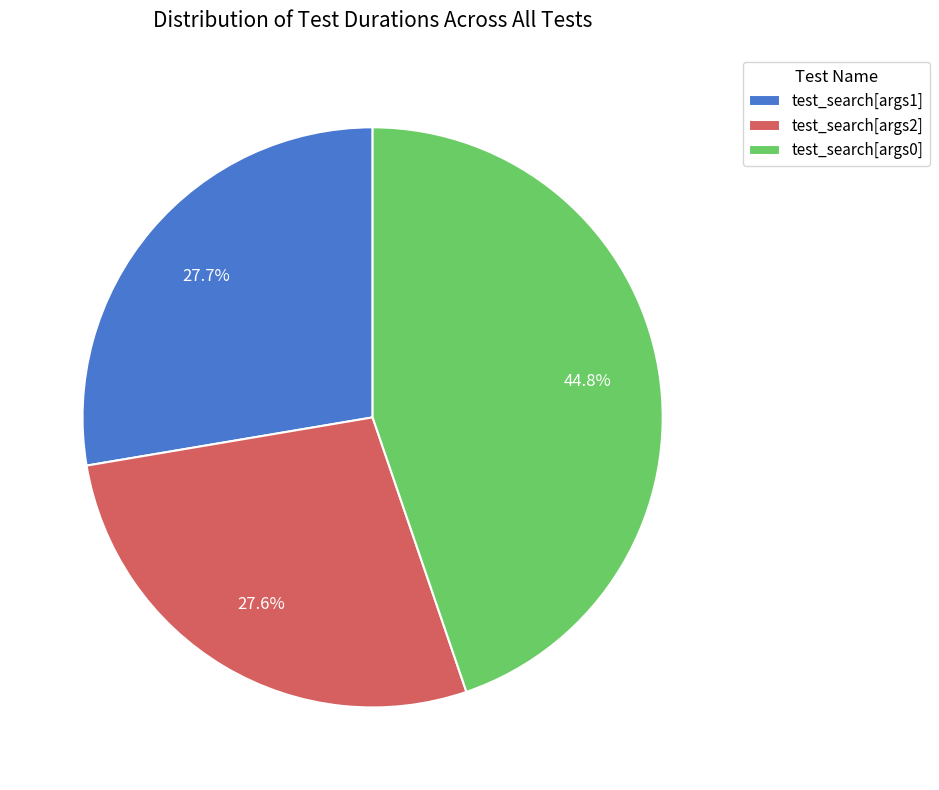

Is test_search[args1] the majority of the pie?

No